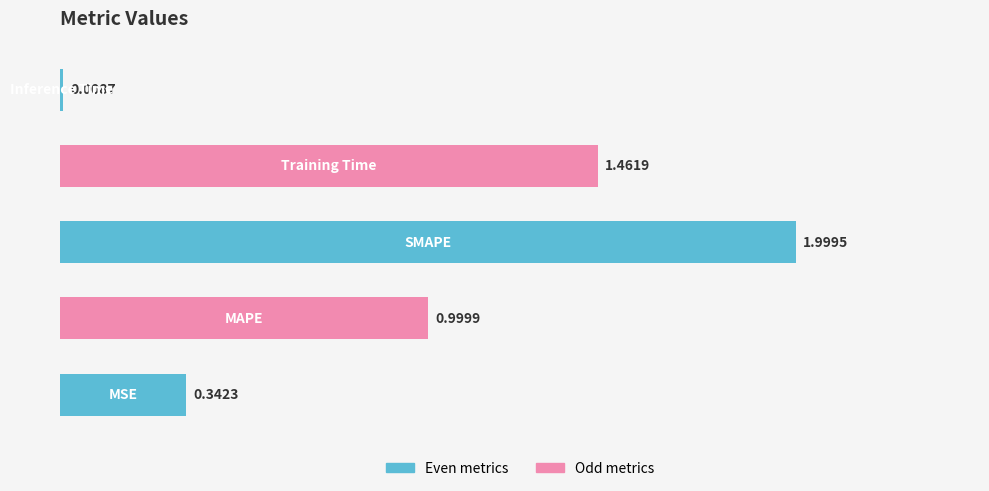

What is the difference between the maximum and second lowest values?

1.7